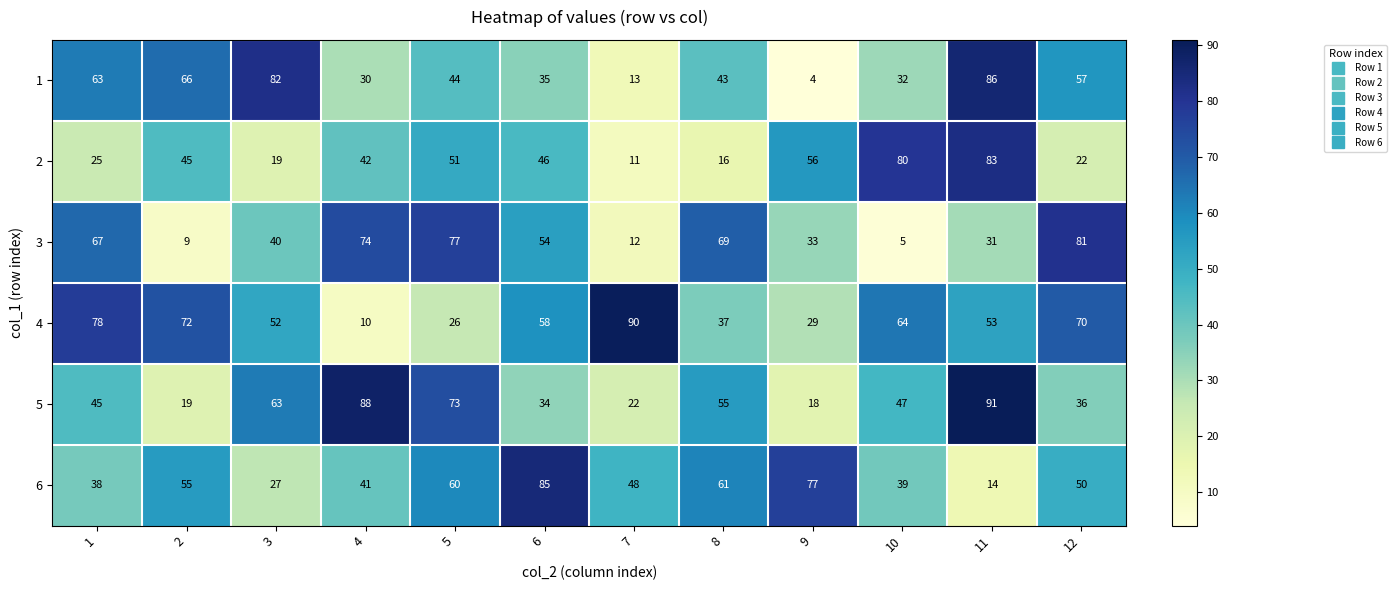

What is the difference between the highest and lowest values at 9?

73